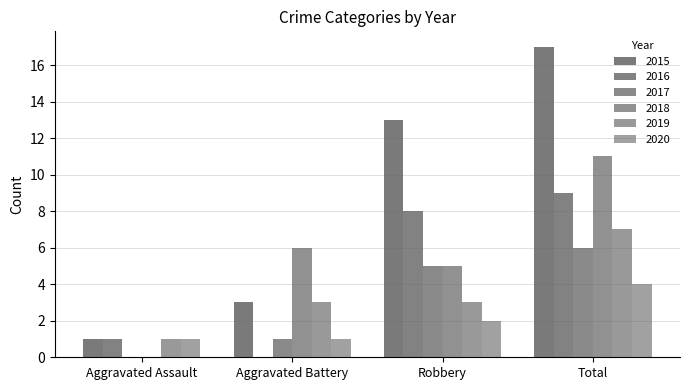

How many values in 2016 are above zero?

3